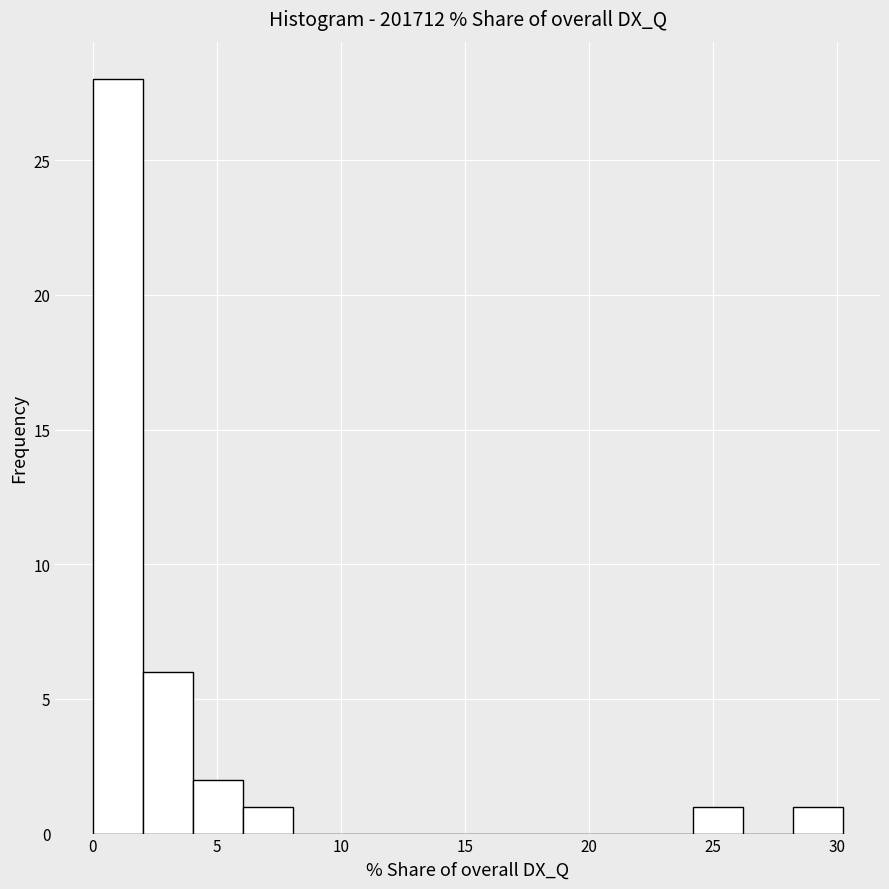

Reading left to right, transcribe this chart: for each bar, give the range it covers on the x-axis and its height. Neither the bar edges nor the heights are printed on the chart, so give them approximately, as read against the axes.

0 to 2: 28
2 to 4: 6
4 to 6: 2
6 to 8: 1
8 to 10: 0
10 to 12: 0
12 to 14: 0
14 to 16: 0
16 to 18: 0
18 to 20: 0
20 to 22: 0
22 to 24: 0
24 to 26: 1
26 to 28: 0
28 to 30: 1